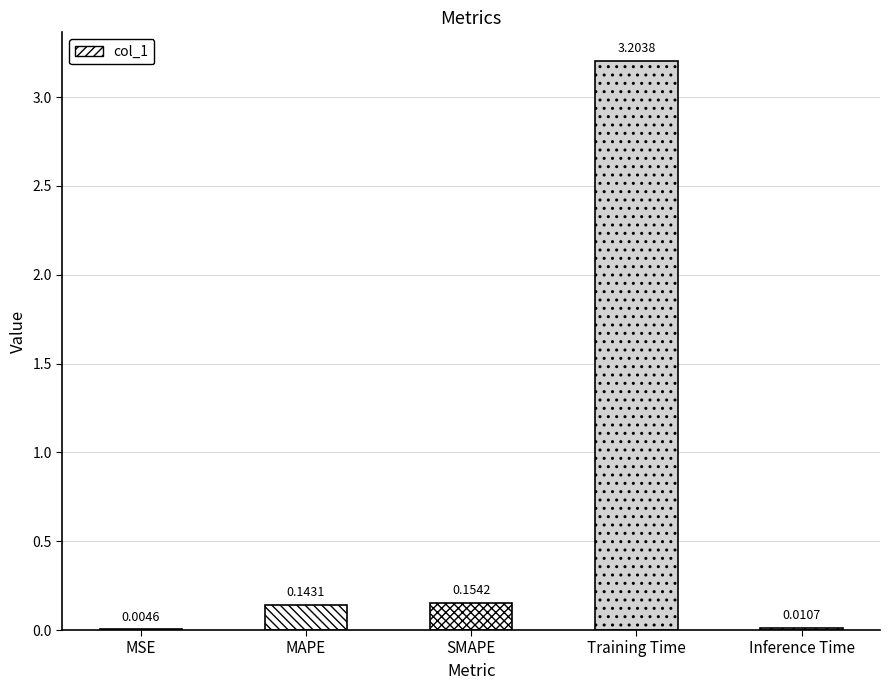

At which category does the chart reach its peak across all series?

Training Time